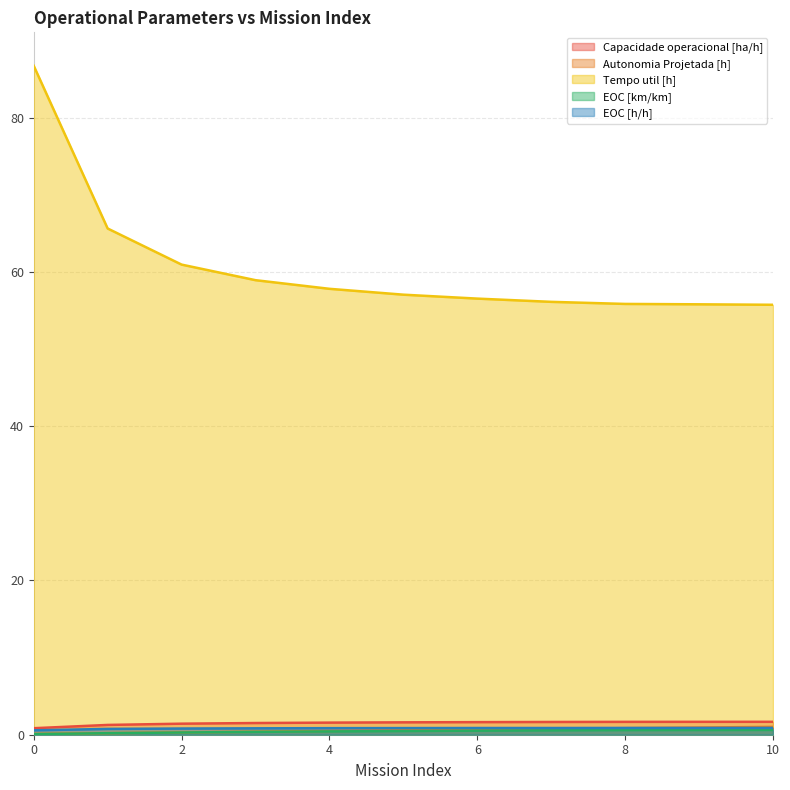

Between 2 and 10, which series saw the biggest shift?

Tempo util [h]